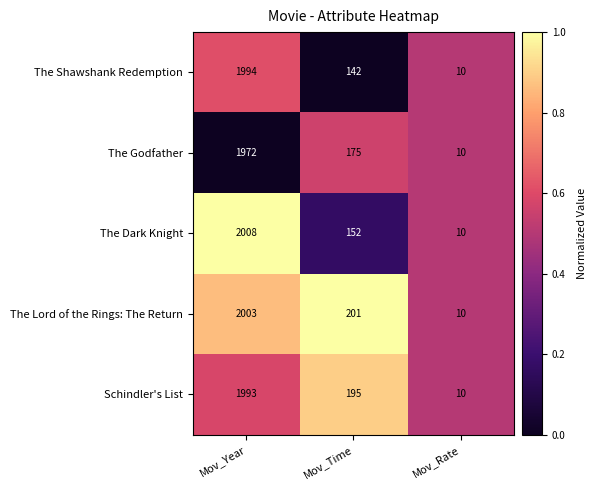

Is the value of The Godfather at Mov_Year greater than the value of The Lord of the Rings: The Return at Mov_Rate?

Yes